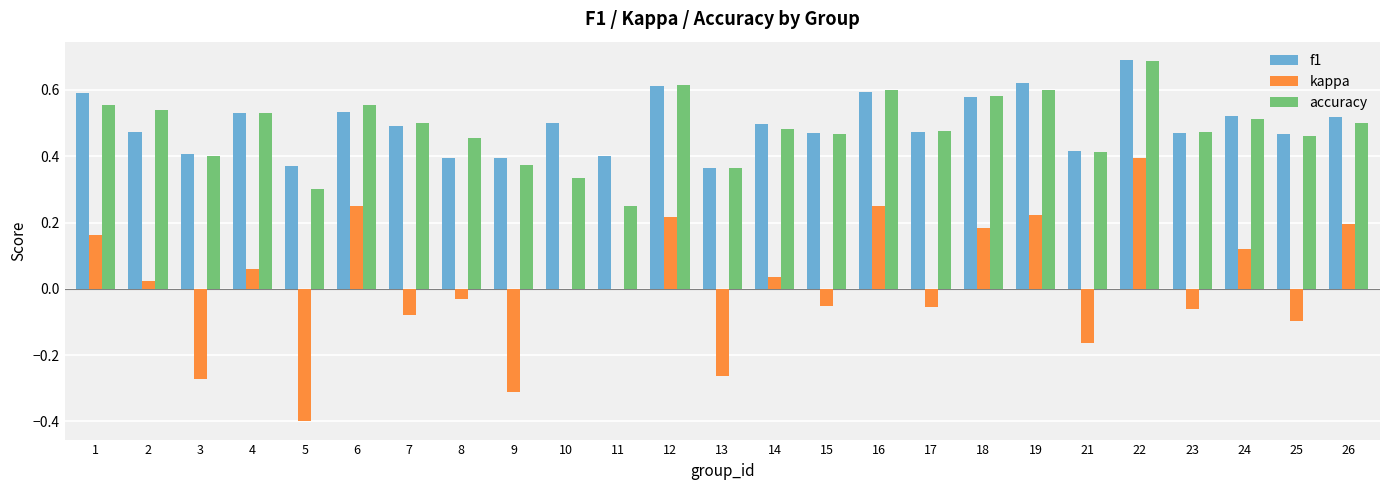

What are all the series names shown in the legend?

f1, kappa, accuracy